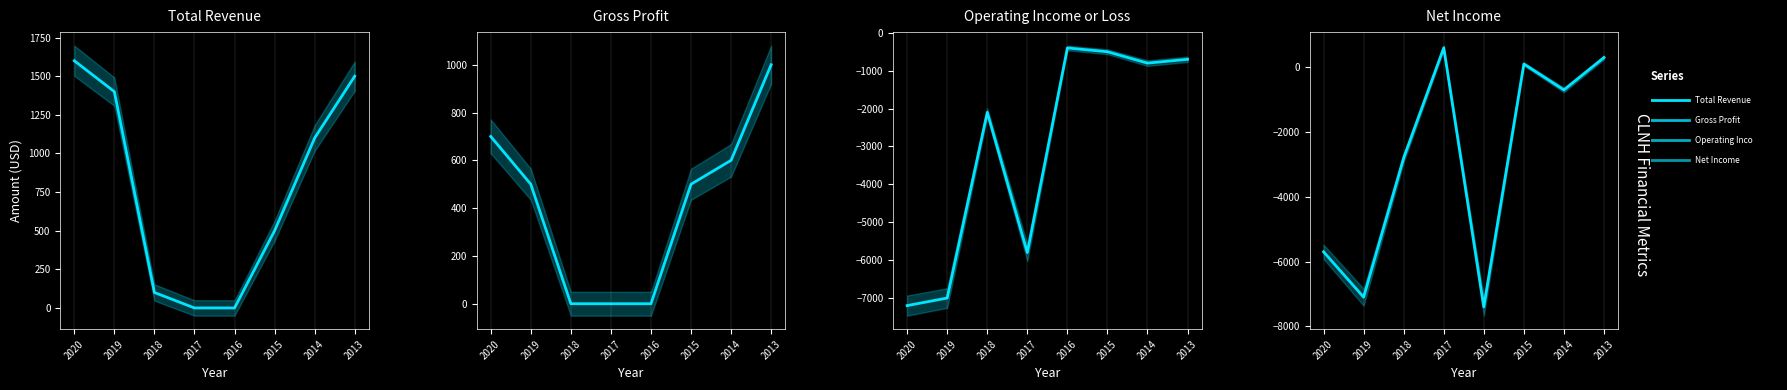

What is the value of the Net Income point at the 4th from the left?

600